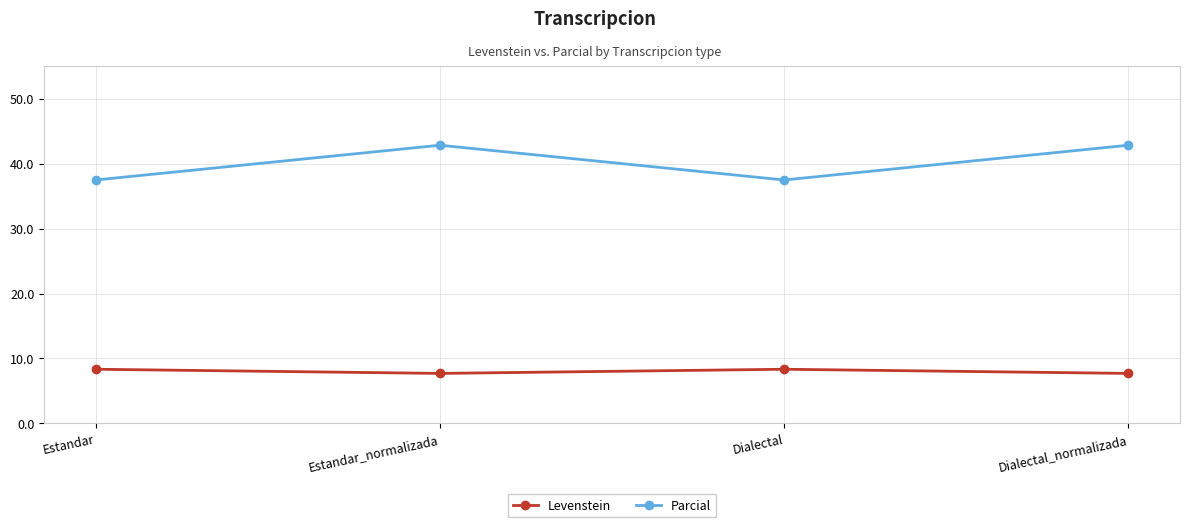

Where is the first local maximum for Levenstein?

Dialectal